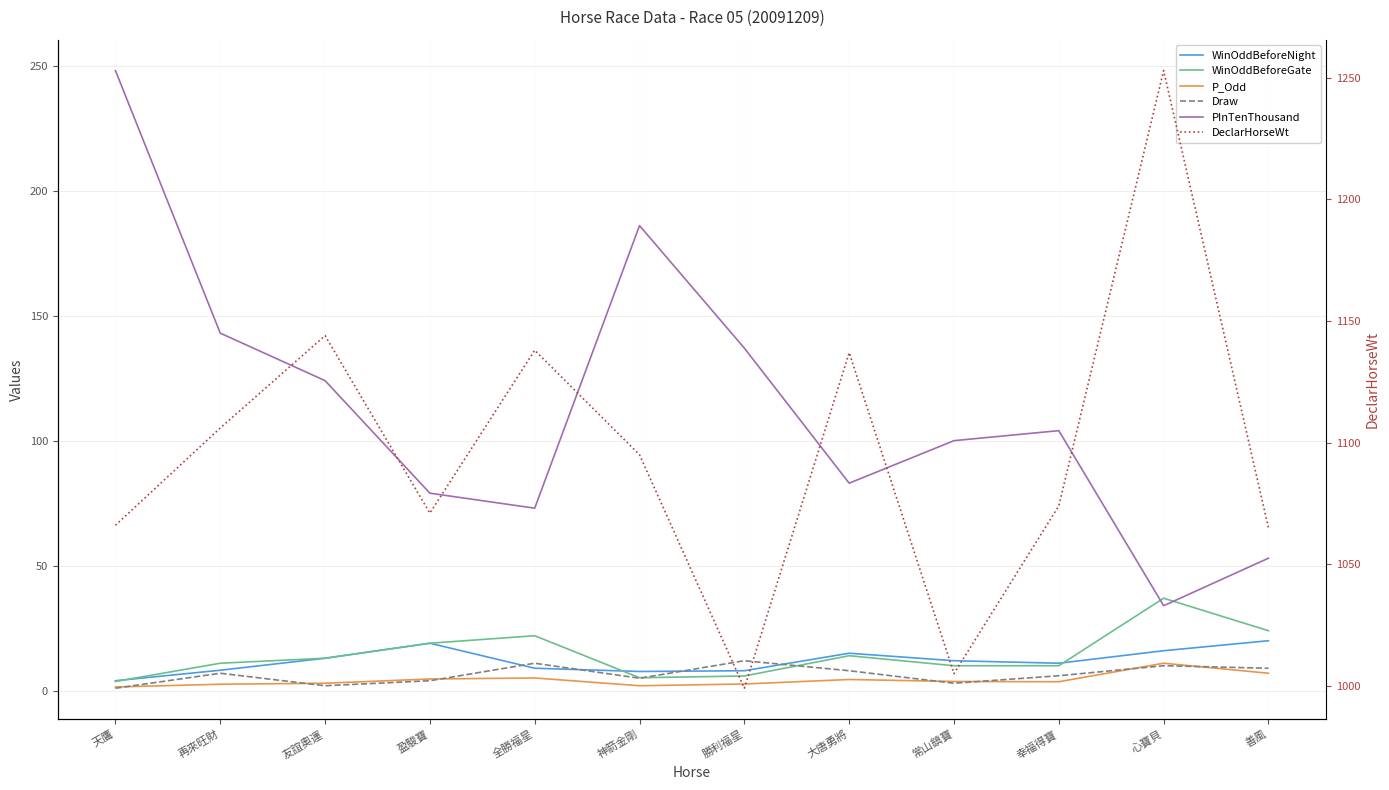

Reading left to right, extract all data points from this chart.

WinOddBeforeNight: 4.0	8.2	13.0	19.0	9.0	7.7	8.0	15.0	12.0	11.0	16.0	20.0
WinOddBeforeGate: 3.7	11.0	13.0	19.0	22.0	5.2	5.9	14.0	10.0	10.0	37.0	24.0
P_Odd: 1.5	2.6	3.0	4.7	5.1	2.0	2.7	4.5	3.7	3.6	11.0	7.0
Draw: 1.0	7.0	2.0	4.0	11.0	5.0	12.0	8.0	3.0	6.0	10.0	9.0
PInTenThousand: 248.0	143.0	124.0	79.0	73.0	186.0	137.0	83.0	100.0	104.0	34.0	53.0
DeclarHorseWt: 1066.0	1106.0	1144.0	1071.0	1138.0	1095.0	999.0	1137.0	1005.0	1074.0	1253.0	1065.0